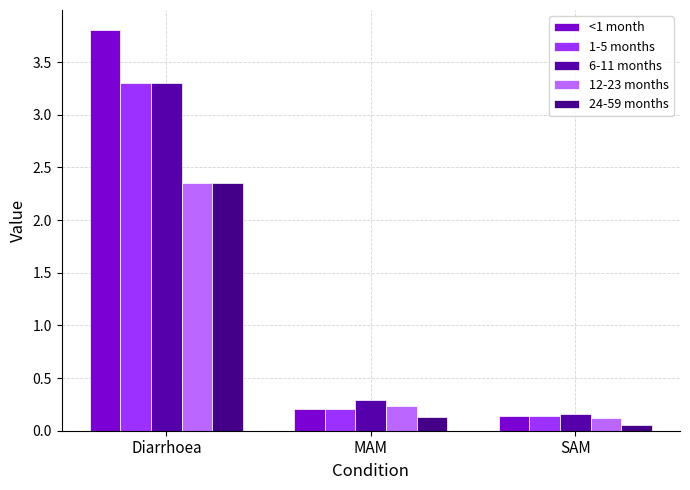

Is the value of <1 month at SAM greater than the value of 6-11 months at MAM?

No